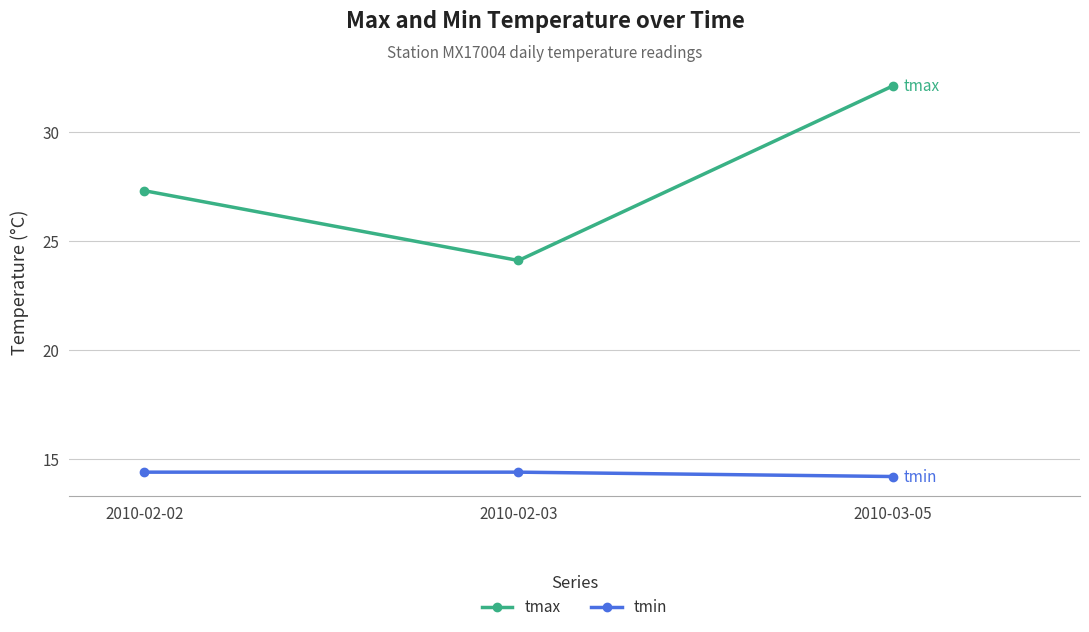

How many lines are shown in the chart?

2